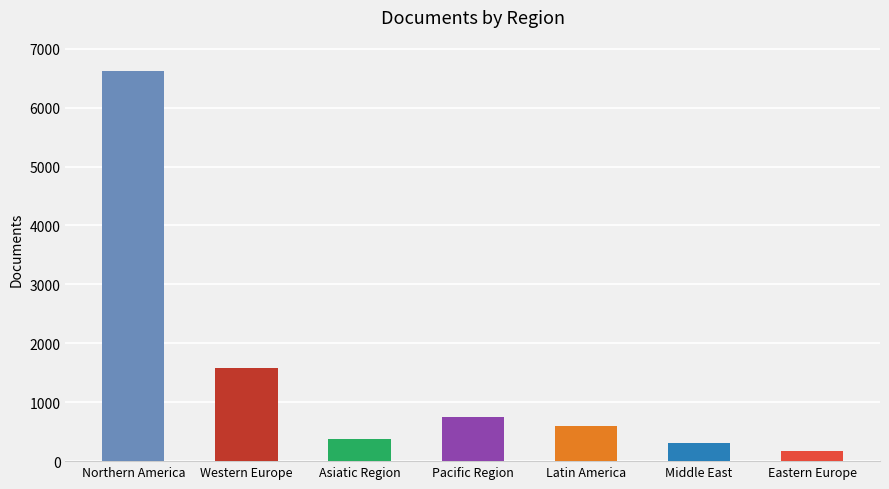

How many values exceed 592?

3